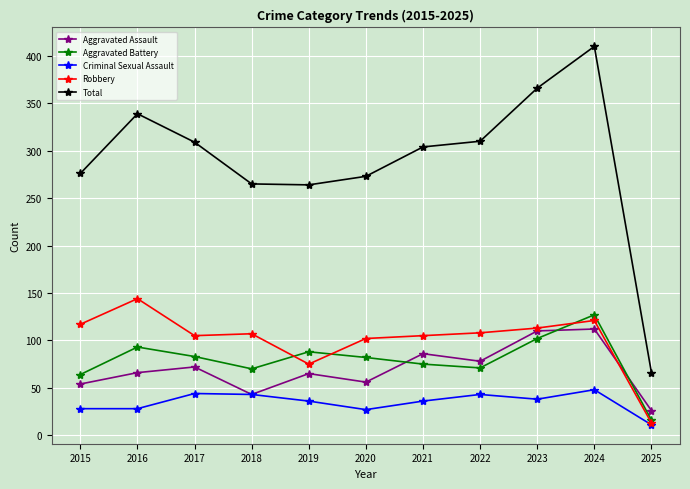

Between 2019 and 2024, which series saw the biggest shift?

Total